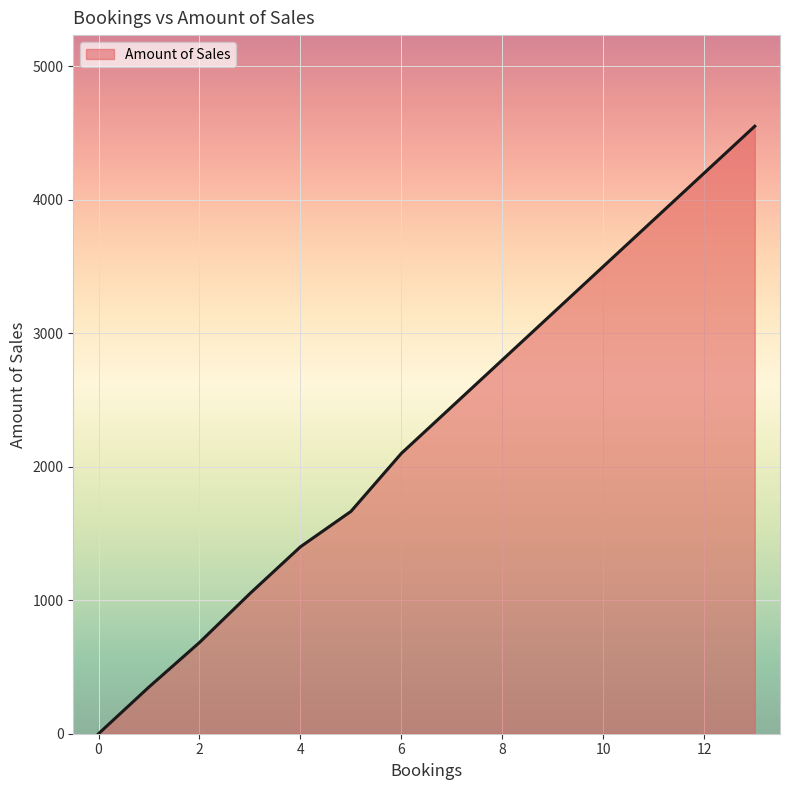

What is the greatest value displayed?

4550.0